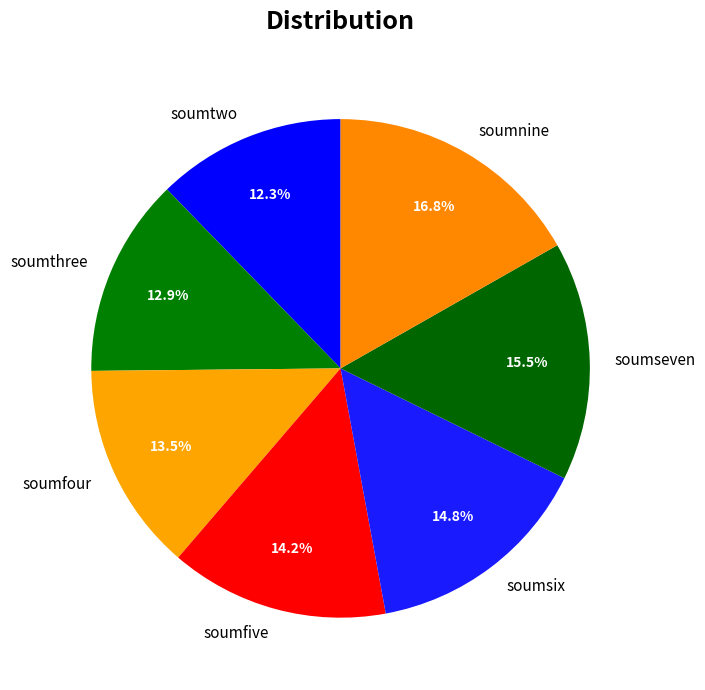

What percentage is the soumtwo slice, to the nearest percent?

12%